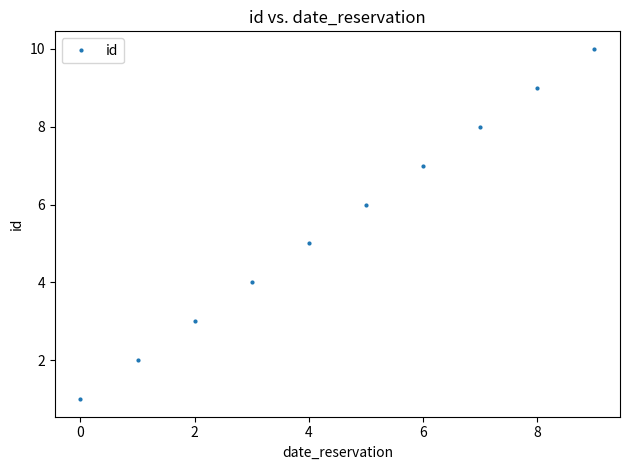

True or false: the data has more than 1 interior local peaks.

False